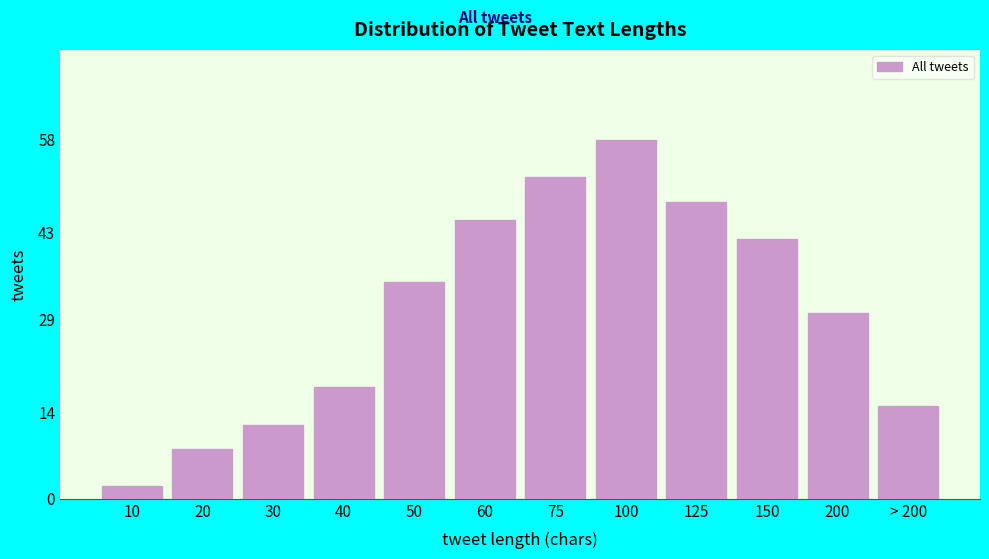

Reading left to right, transcribe all the data shown in this chart.

10=2	20=8	30=12	40=18	50=35	60=45	75=52	100=58	125=48	150=42	200=30	> 200=15